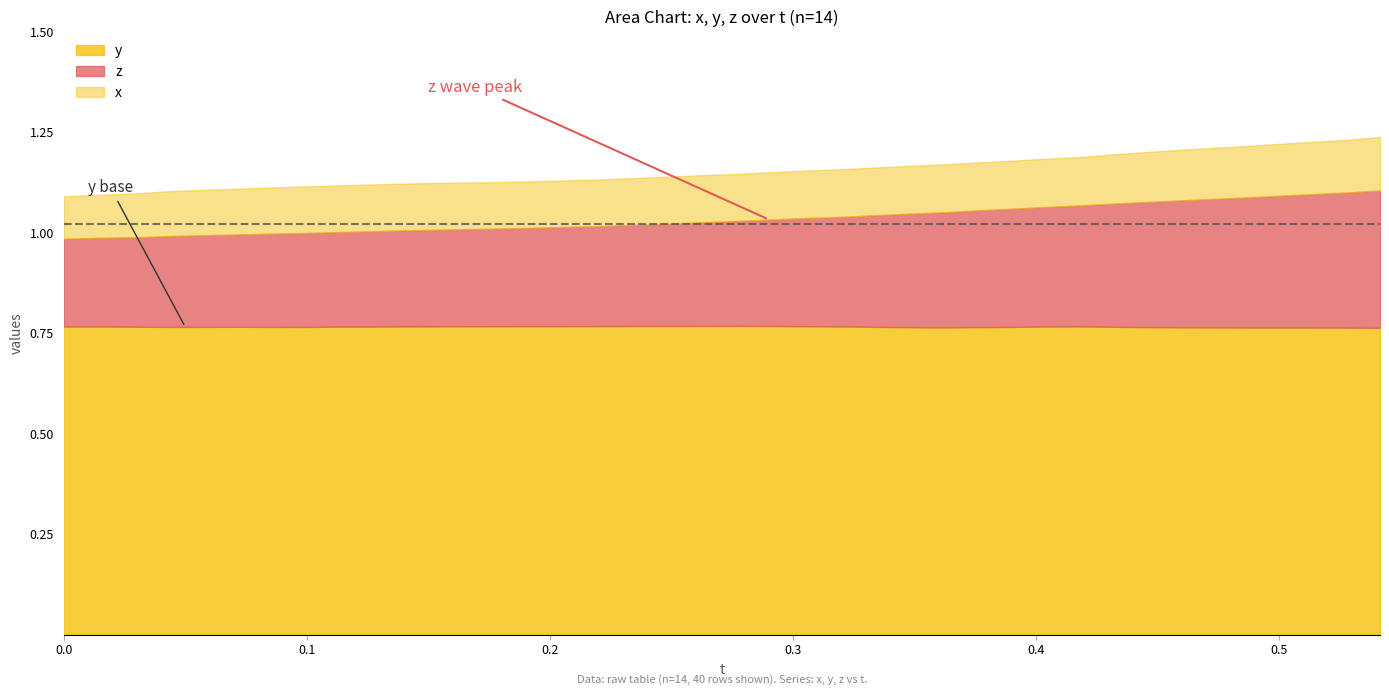

True or false: y and x intersect in this chart.

False